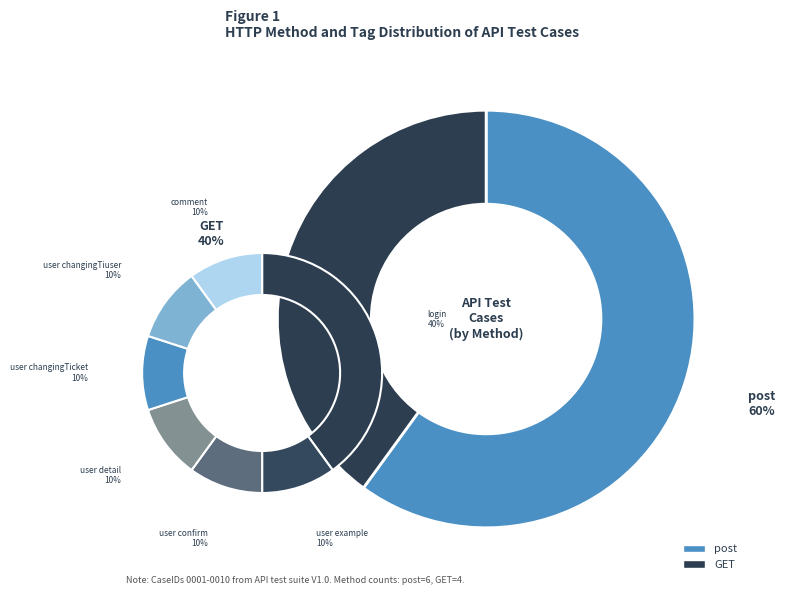

Between GET and post, which is larger?

post